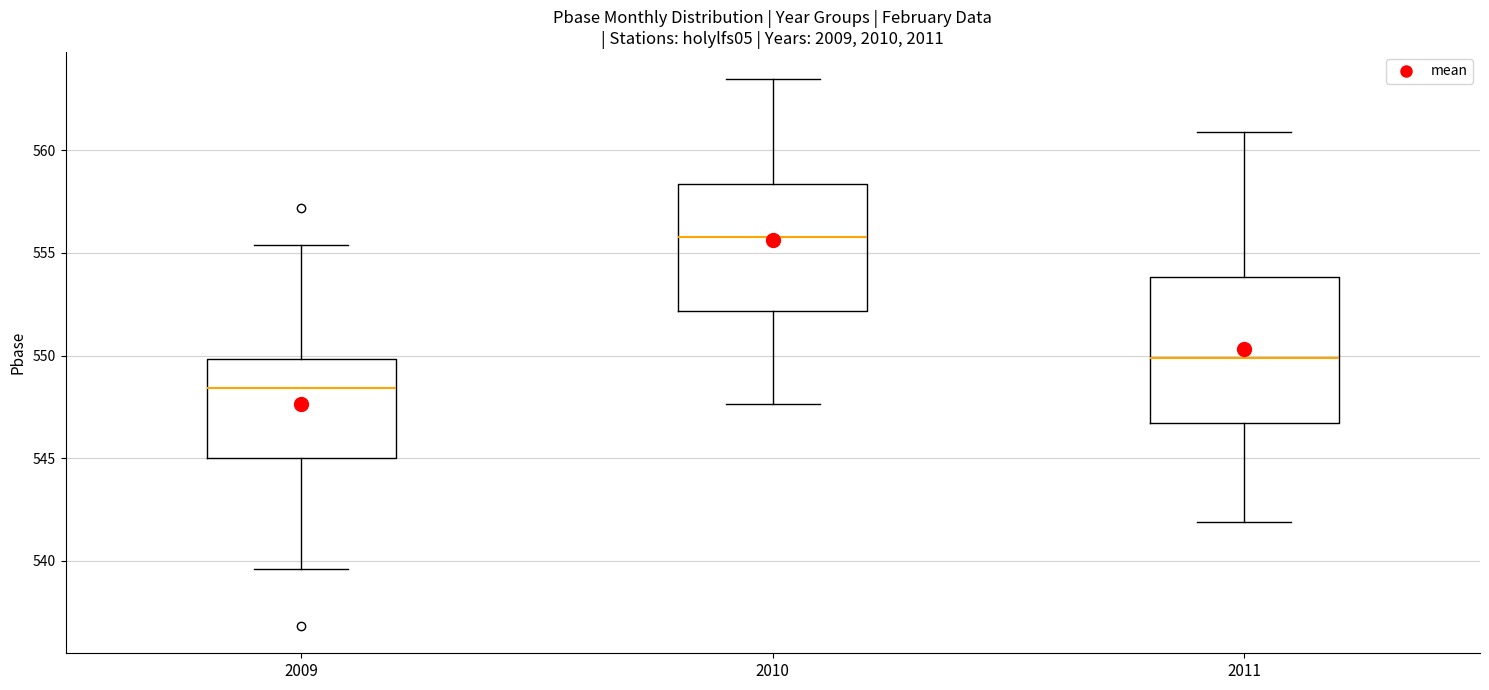

Reading left to right, transcribe this box plot: for each box, give where its median line is, the range the box spans, and where its two whiskers end, as read against the y-axis. The values are not printed on the chart, so give them approximately, as read against the axis.

2009: median 548.5, box 545.0 to 550.0, whiskers 539.5 to 555.5
2010: median 556.0, box 552.0 to 558.5, whiskers 547.5 to 563.5
2011: median 550.0, box 546.5 to 554.0, whiskers 542.0 to 561.0